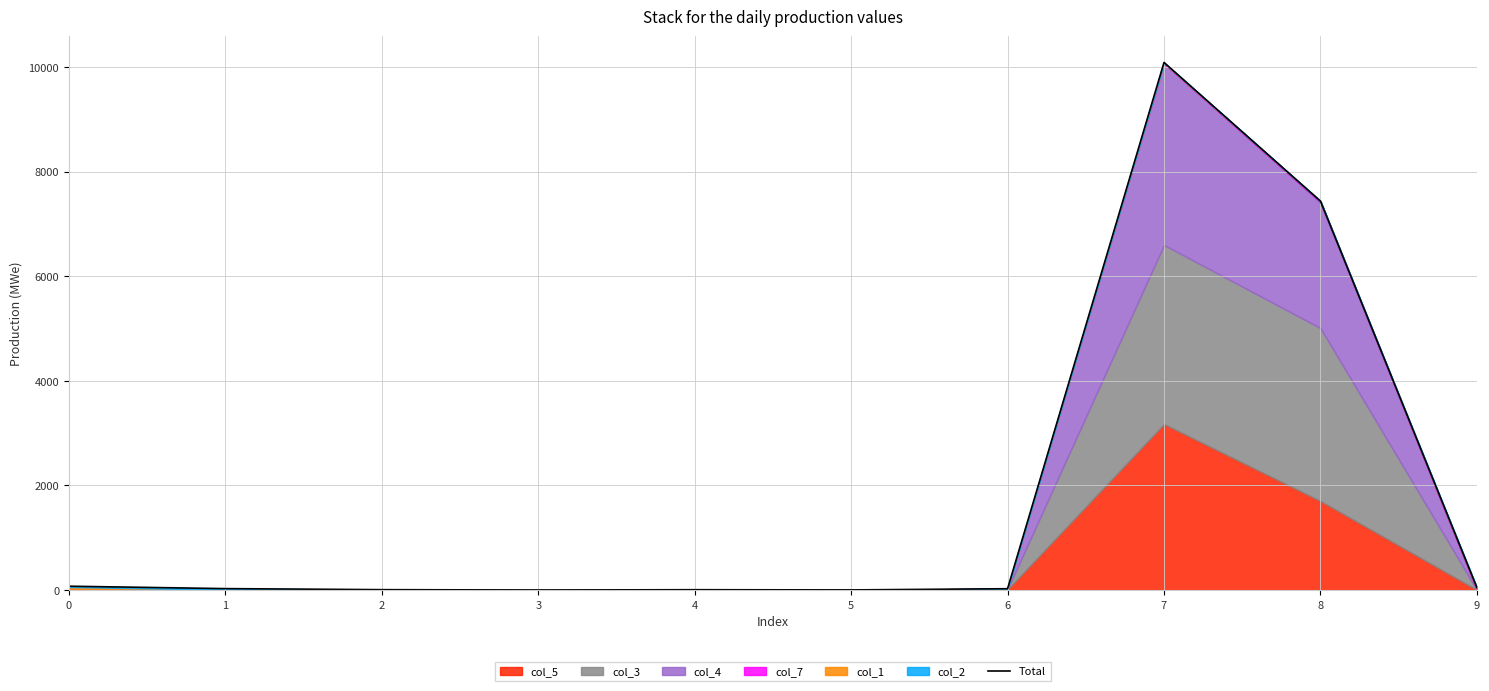

What is the greatest value displayed?

10087